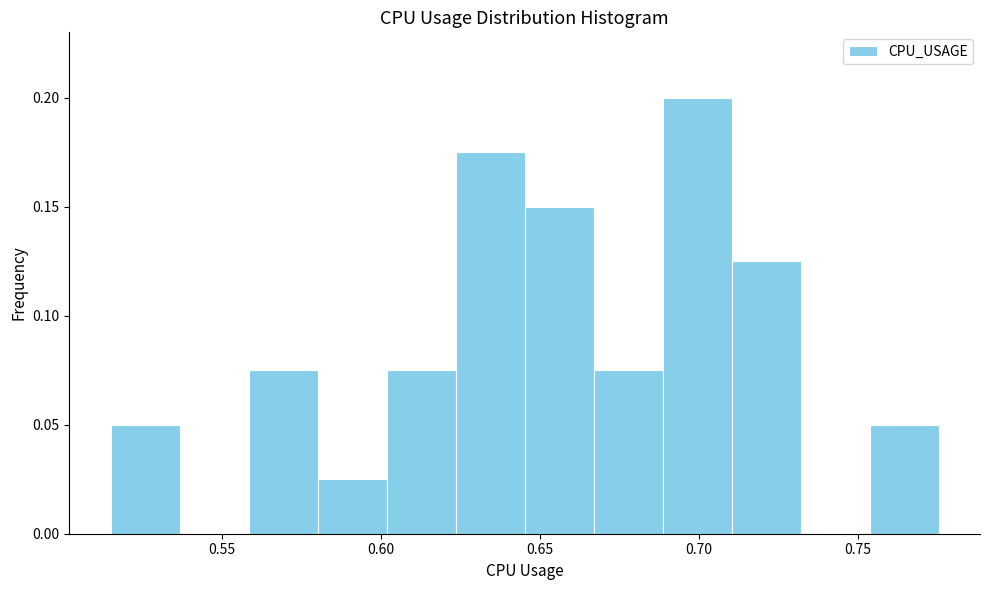

Reading left to right, transcribe this chart: for each bar, give the range it covers on the x-axis and its height. Neither the bar edges nor the heights are printed on the chart, so give them approximately, as read against the axes.

0.515 to 0.535: 0.050
0.535 to 0.560: 0
0.560 to 0.580: 0.075
0.580 to 0.600: 0.025
0.600 to 0.625: 0.075
0.625 to 0.645: 0.175
0.645 to 0.665: 0.150
0.665 to 0.690: 0.075
0.690 to 0.710: 0.200
0.710 to 0.730: 0.125
0.730 to 0.755: 0
0.755 to 0.775: 0.050